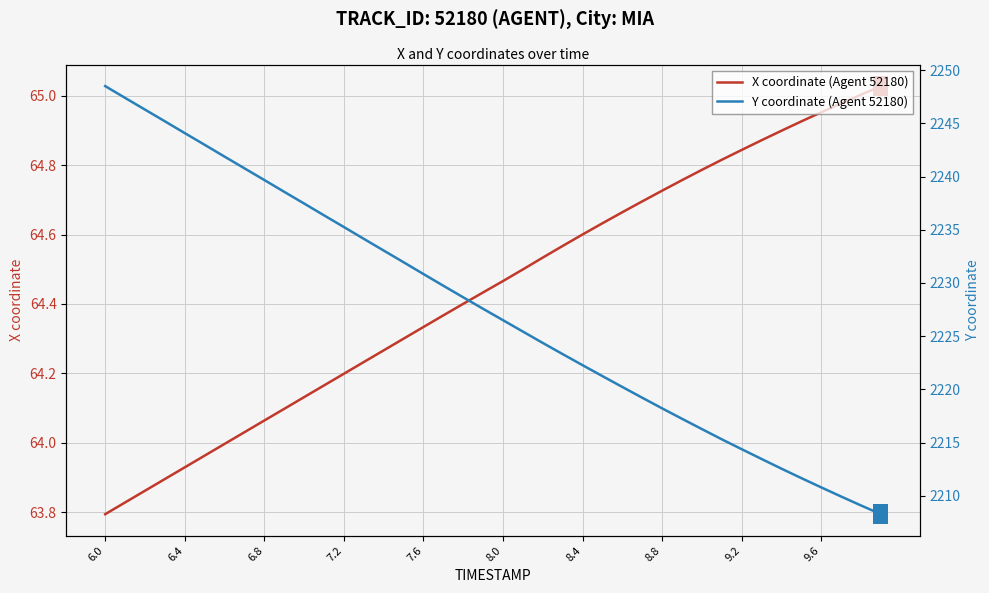

At which label does Y coordinate (Agent 52180) first exceed 2227?

6.0